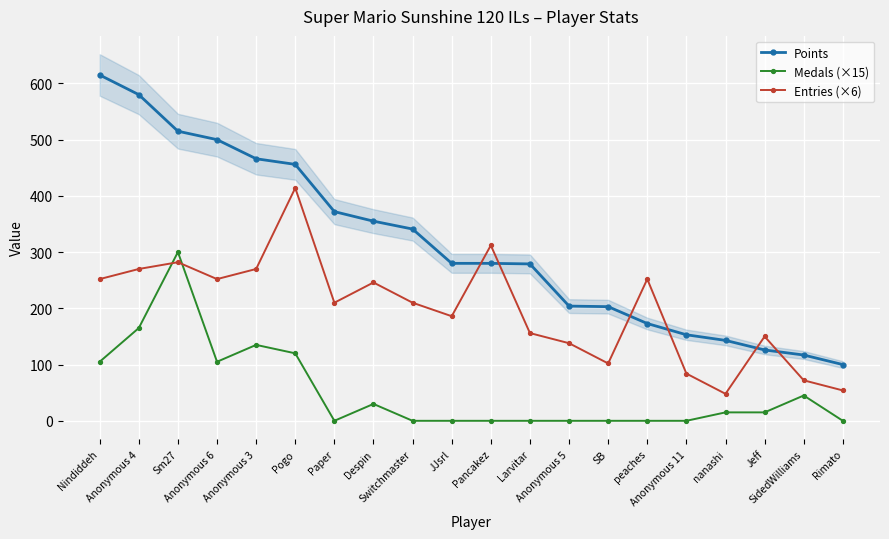

What is the difference between the highest and lowest values at peaches?

252